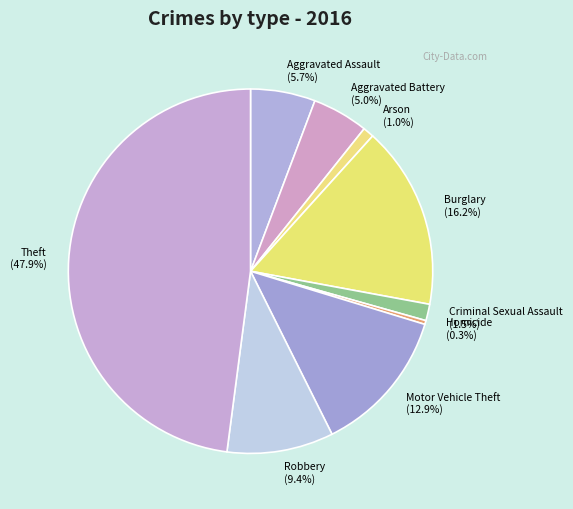

How much of the chart is everything except Motor Vehicle Theft (12.9%)?

87.1%